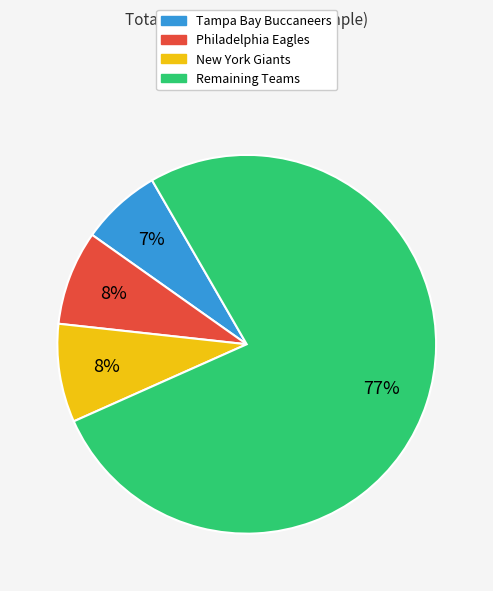

How many slices are in this pie chart?

4